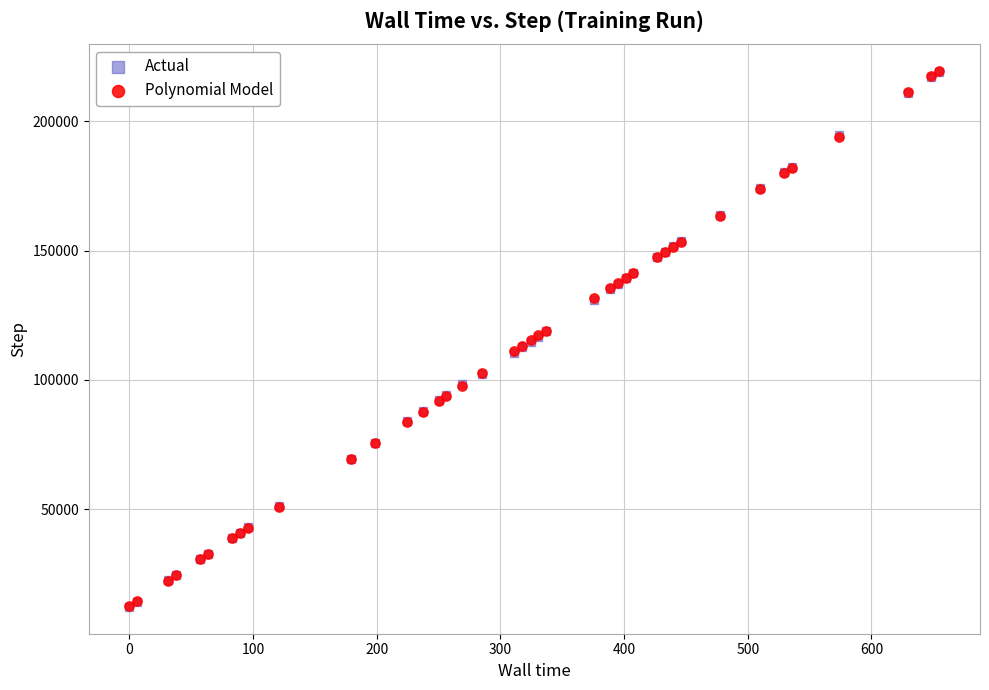

What are all the series names shown in the legend?

Actual, Polynomial Model